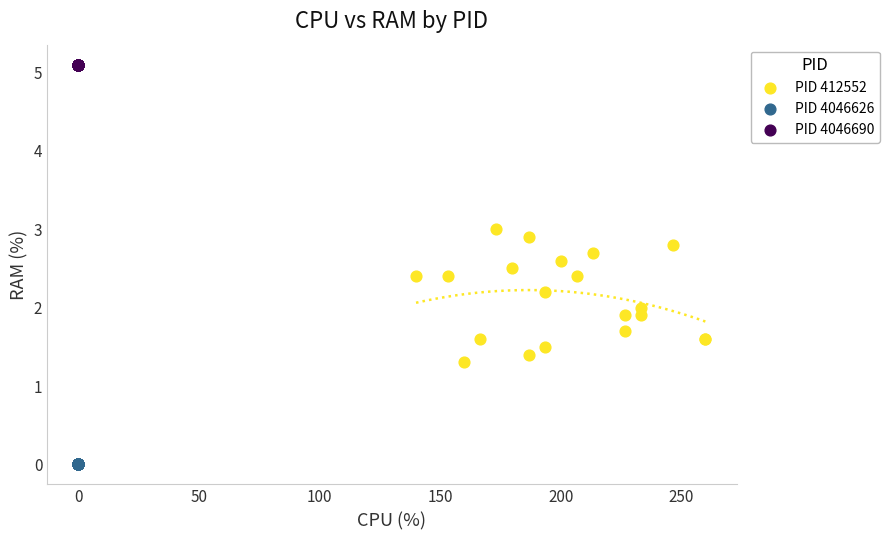

What are all the series names shown in the legend?

PID 412552, PID 4046626, PID 4046690